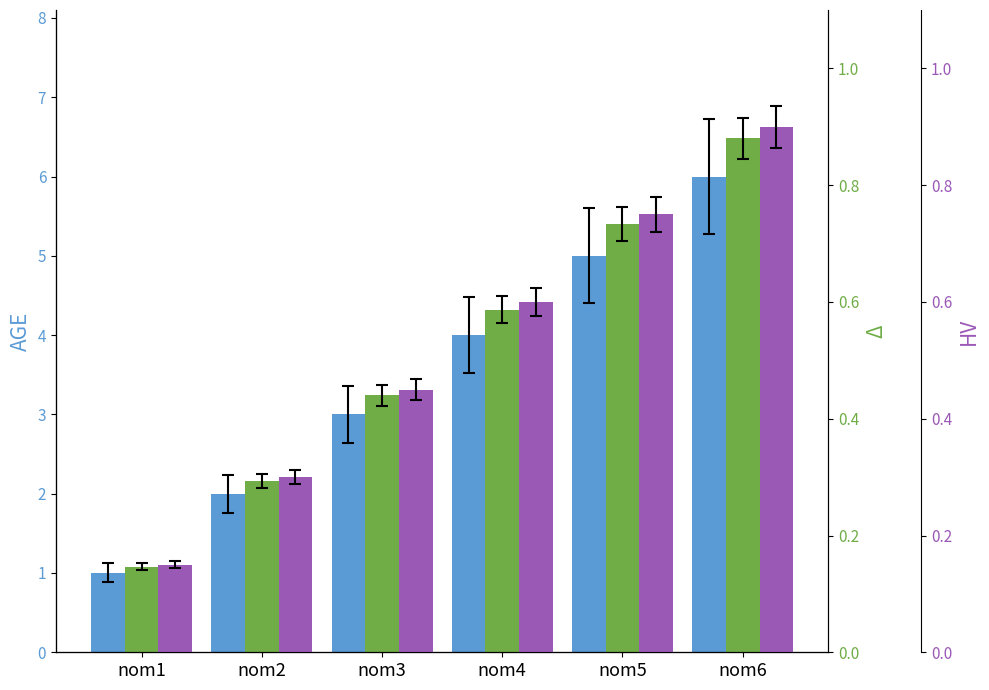

What is the minimum value for AGE_norm?

0.1